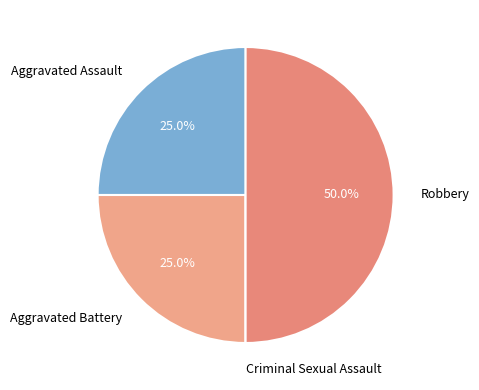

What is the total percentage of Robbery and Aggravated Battery?

75.0%